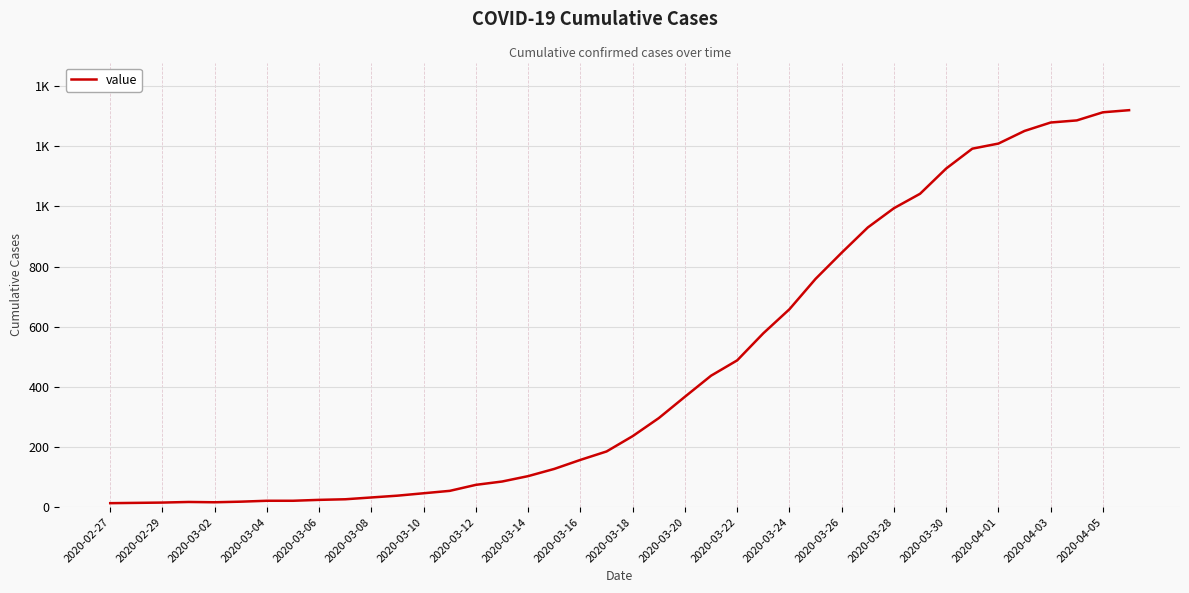

Is this an area chart (filled region under the line)?

No